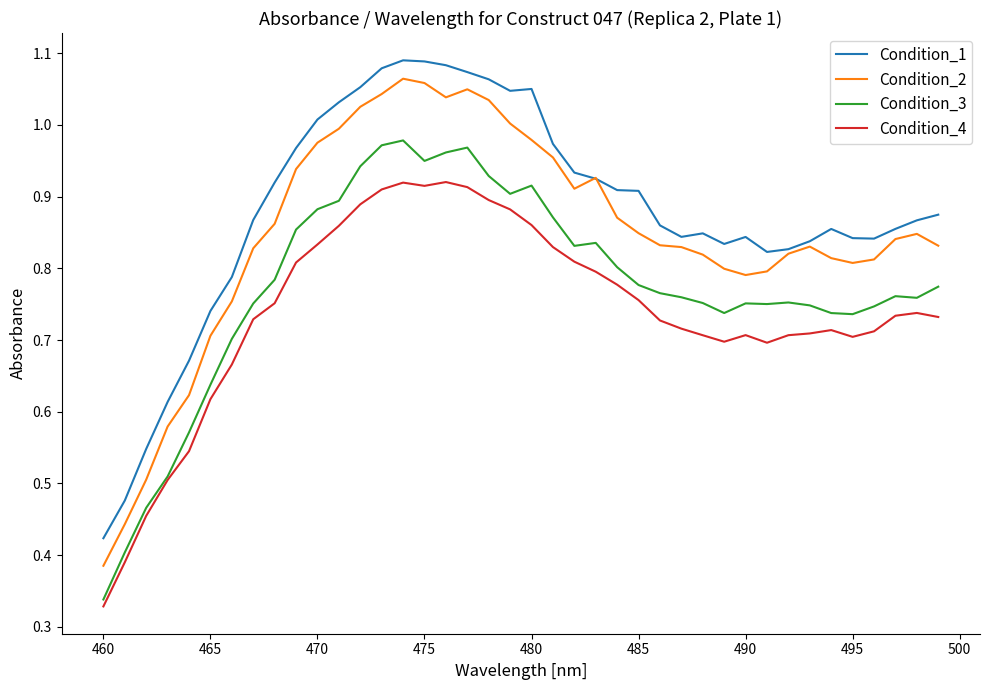

True or false: Condition_4 and Condition_2 intersect in this chart.

False